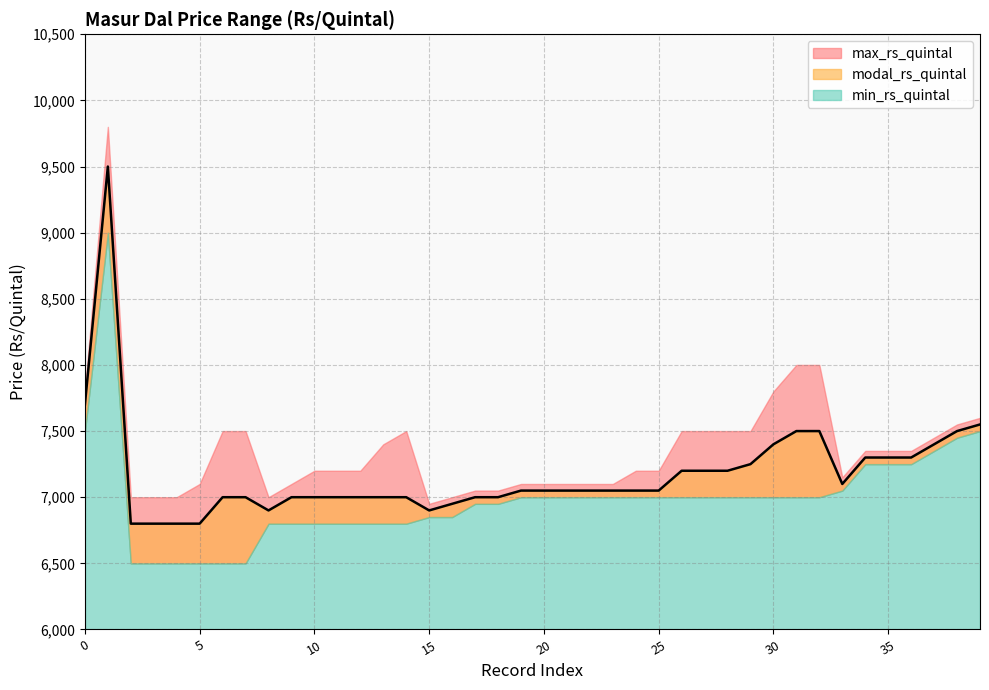

What is the sum of all modal_rs_quintal values?

287200